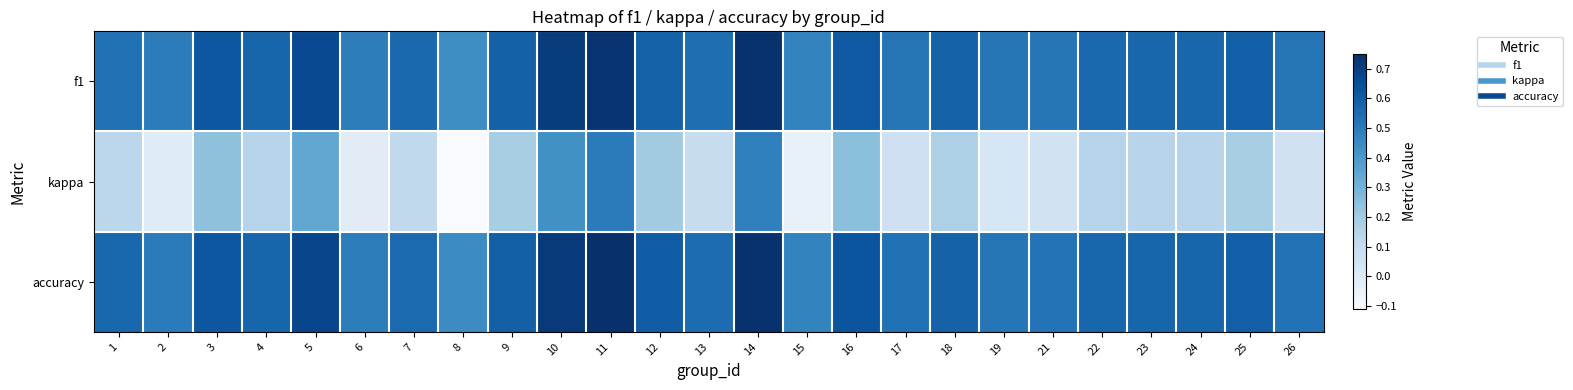

How many distinct data groups are displayed?

3